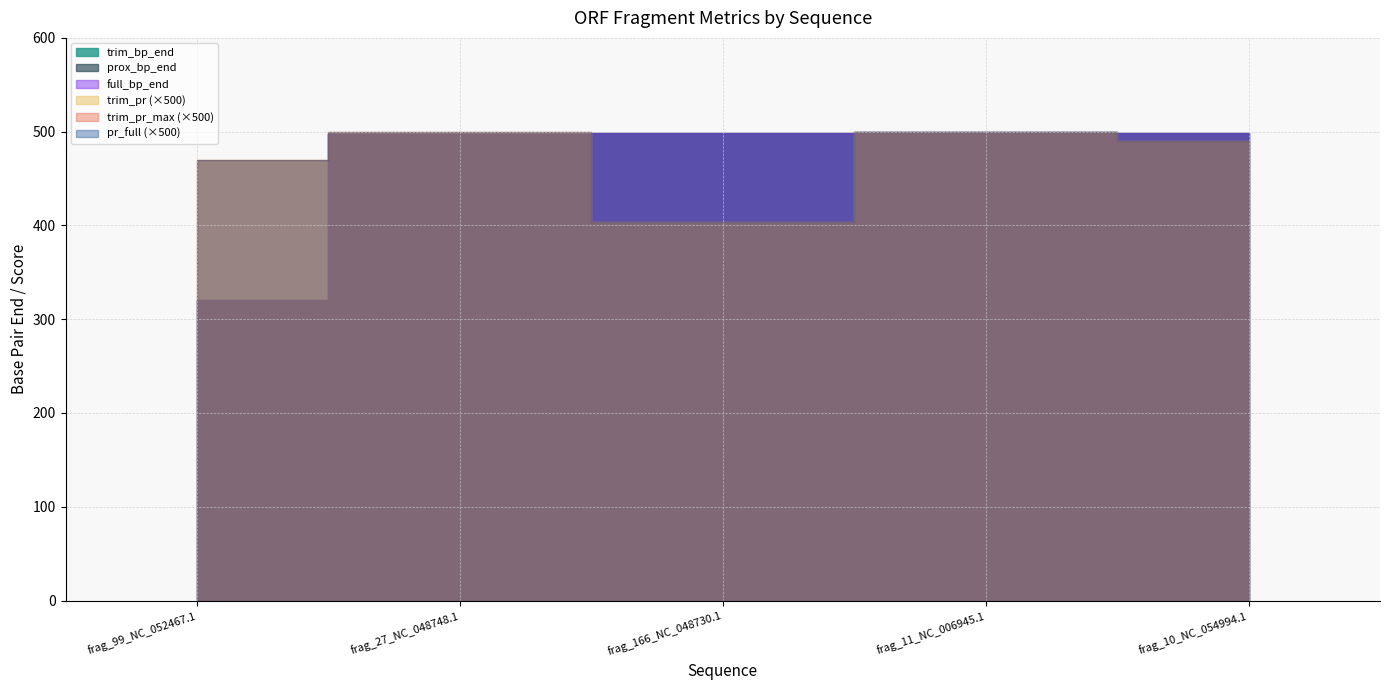

What is the difference between the maximum and minimum values in the trim_pr_max series?

0.2